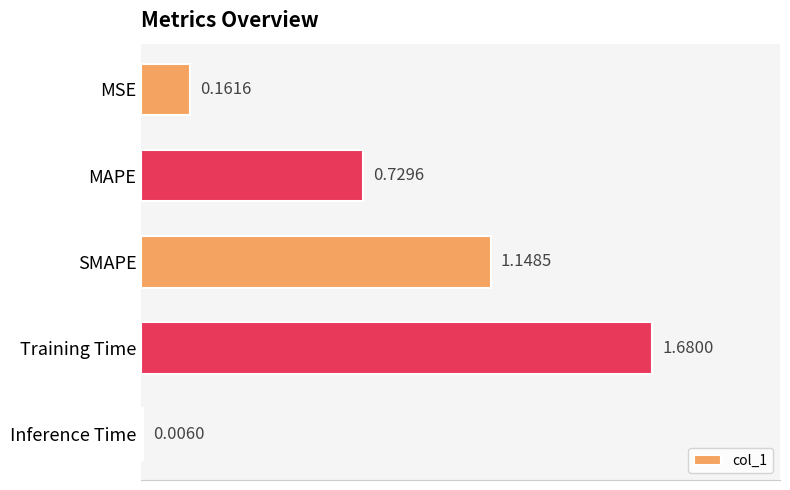

Between Inference Time and Training Time, which is larger?

Training Time